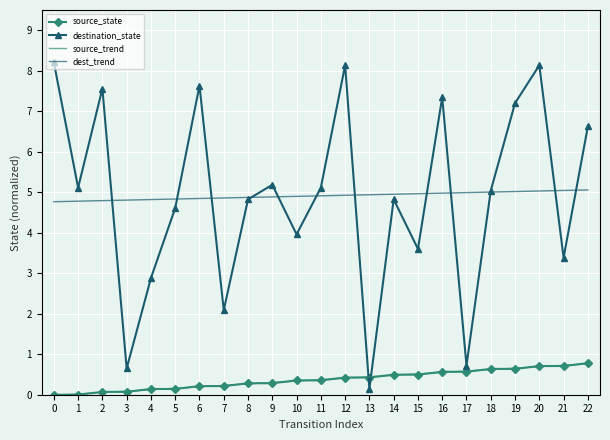

The dest_trend series shows 4.9 at 10. True or false?

True